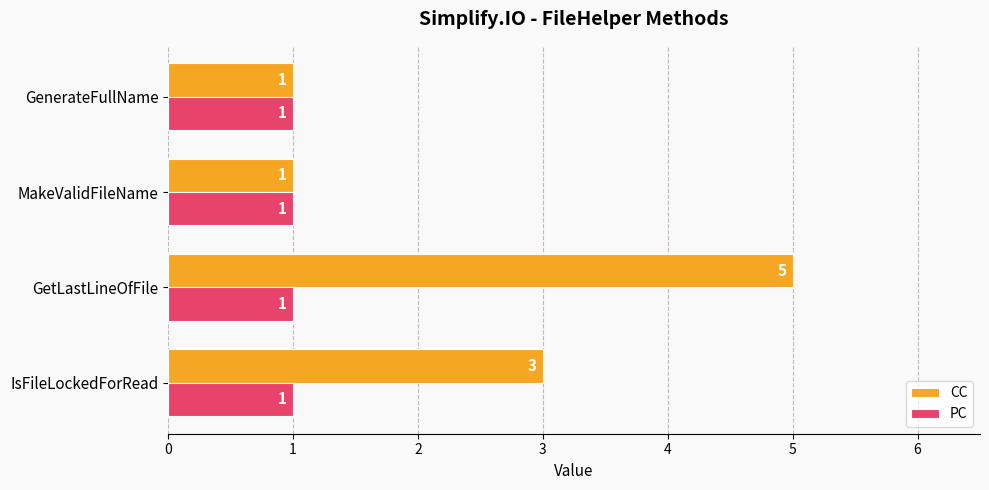

True or false: PC has a value of 1 at IsFileLockedForRead.

True